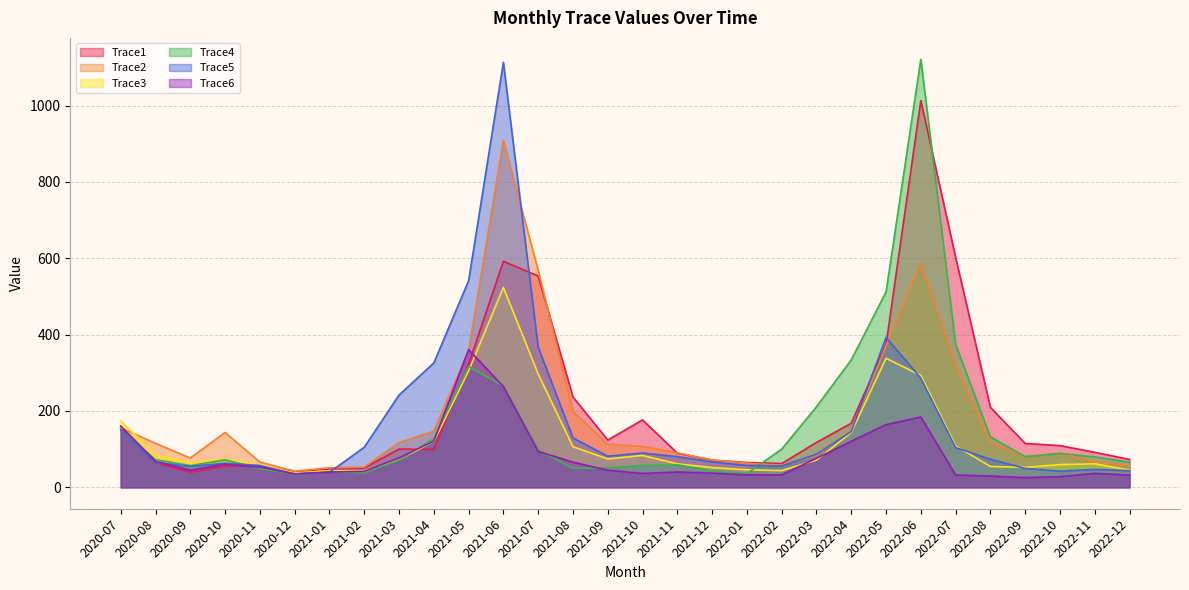

Between which two adjacent categories do Trace1 and Trace4 first intersect?

2020-07 and 2020-08